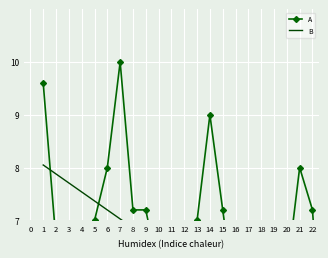

What is the average value of the A series?

6.2